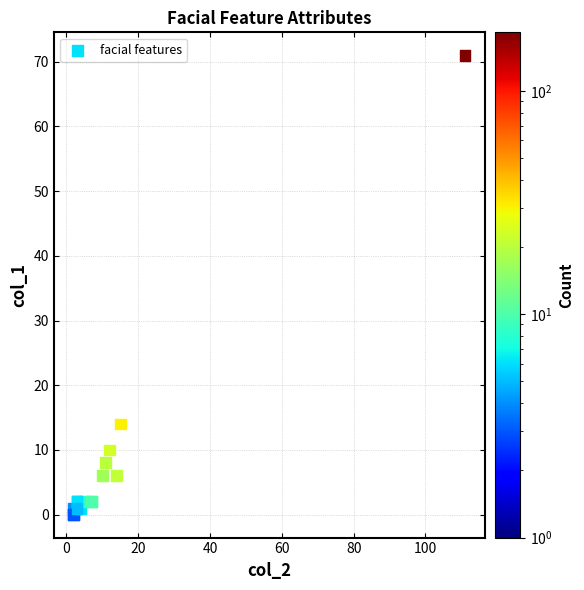

What Y value in the scatter plot is closest to 35?

14